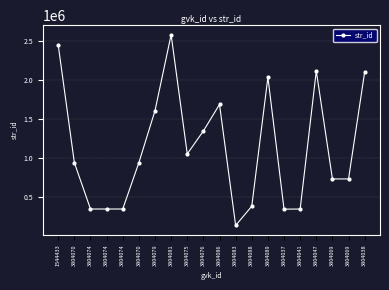

What is the sum of the values at 3804086 and 3804083?

1824621